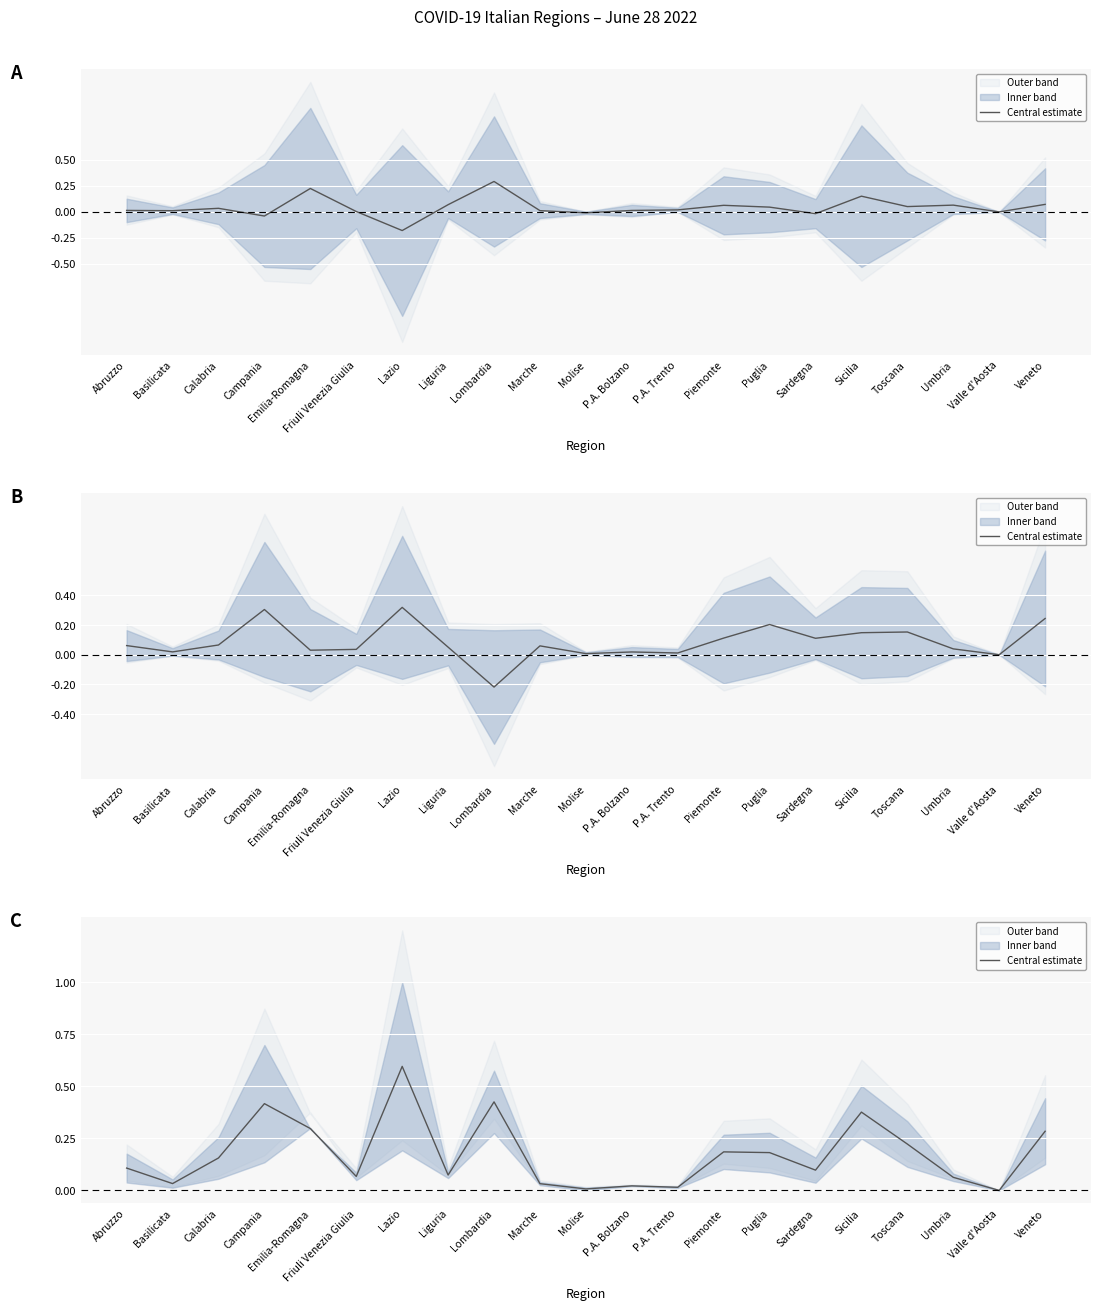

List the labels in order of value, smallest first.

Valle d'Aosta, Molise, P.A. Trento, P.A. Bolzano, Marche, Basilicata, Umbria, Friuli Venezia Giulia, Liguria, Sardegna, Abruzzo, Calabria, Puglia, Piemonte, Toscana, Veneto, Emilia-Romagna, Sicilia, Campania, Lombardia, Lazio